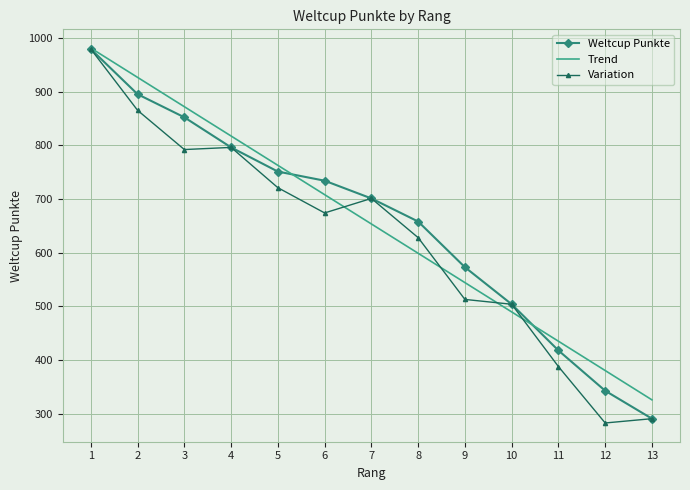

At which label does the data first exceed 701?

1